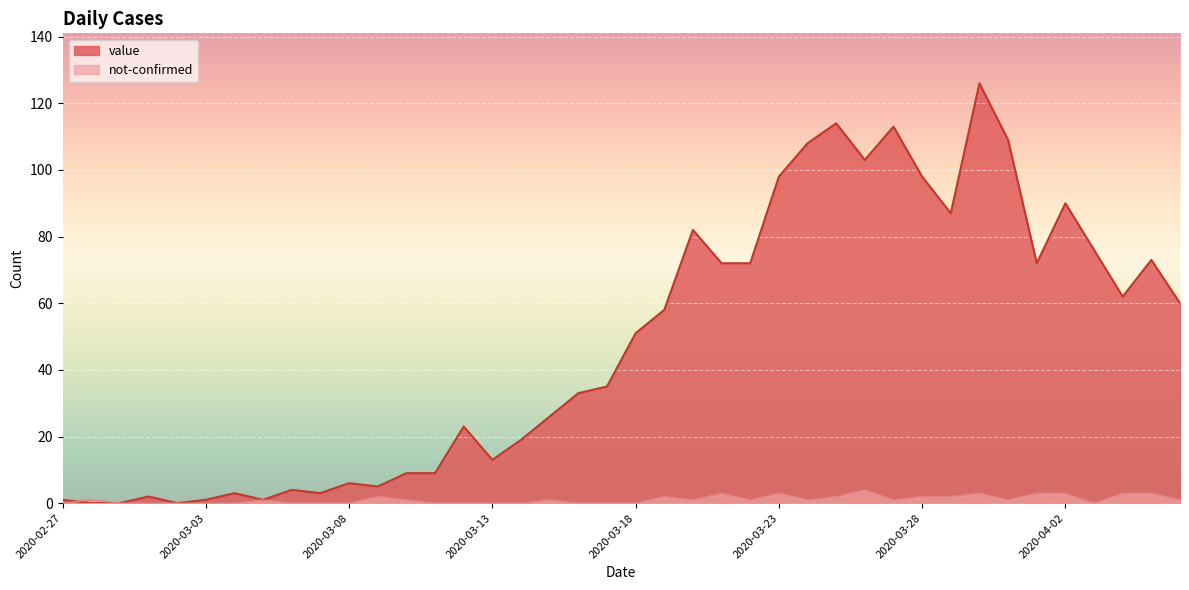

Rank the series at 2020-03-13 from lowest to highest value.

not-confirmed, value